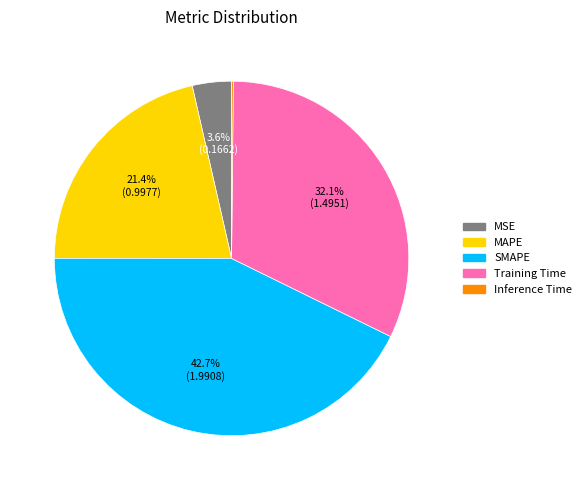

What is the largest slice in the pie chart?

SMAPE